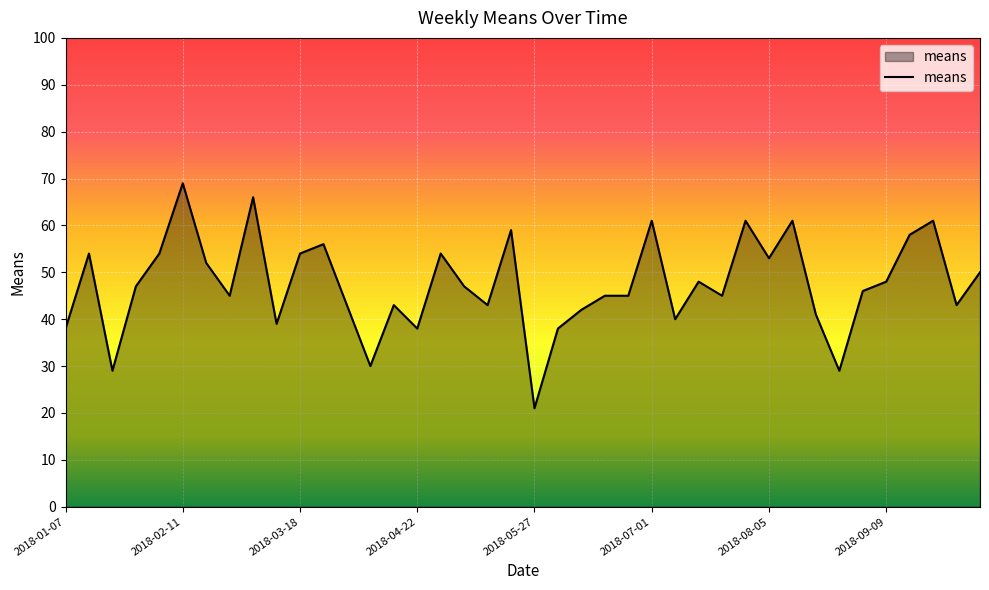

What is the difference between the maximum and minimum values?

48